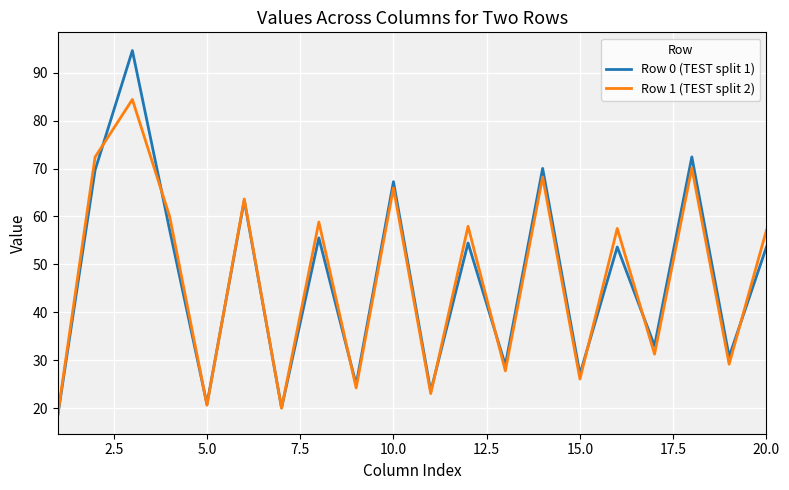

What is the average value of the Row 1 (TEST split 2) series?

46.8